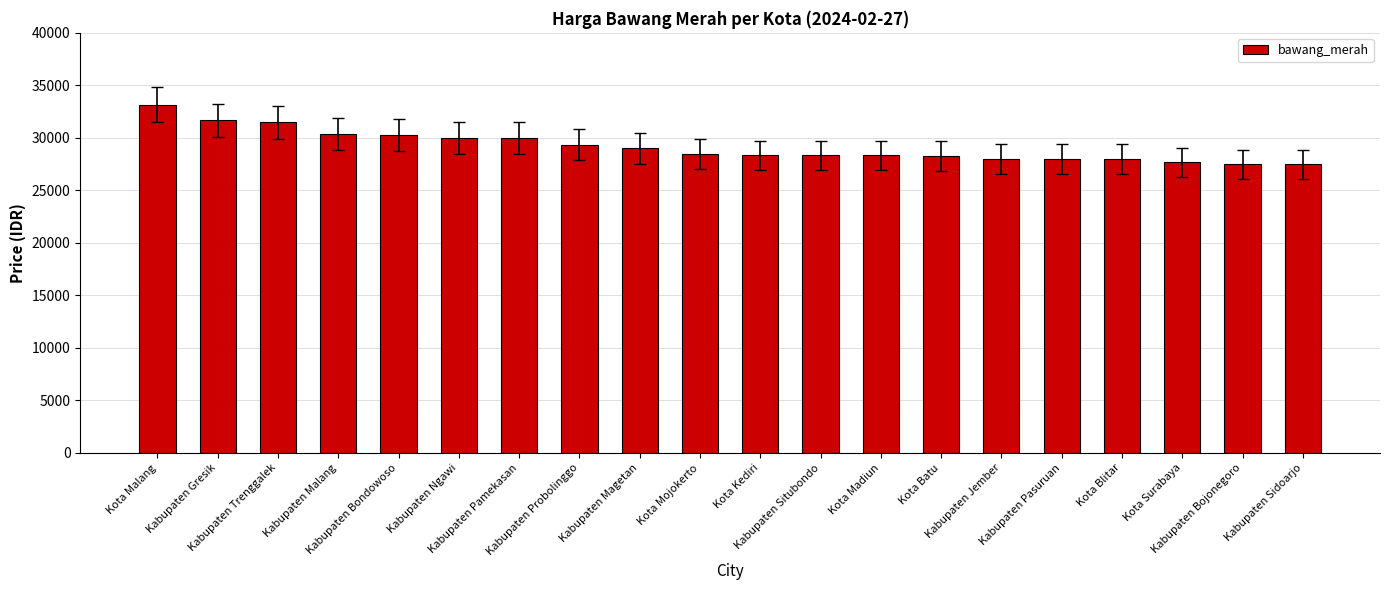

Between Kota Surabaya and Kabupaten Pamekasan, which is larger?

Kabupaten Pamekasan